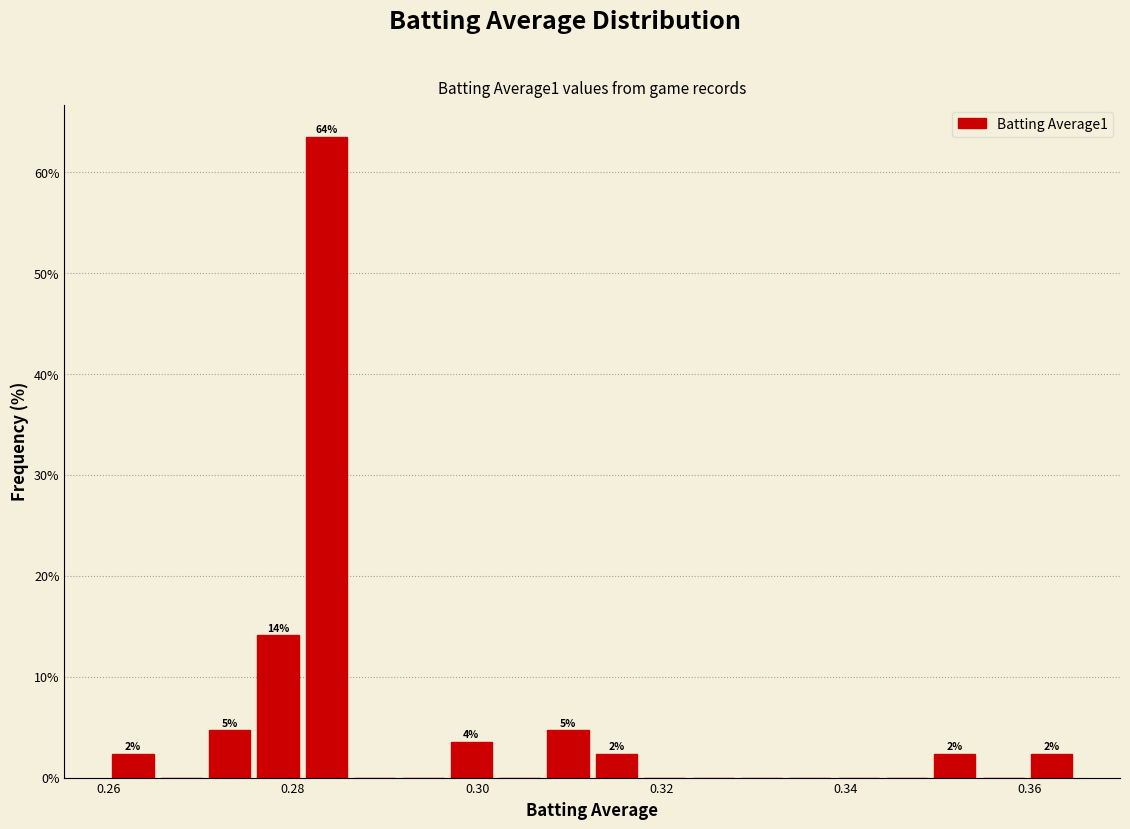

Around what value on the x-axis is the tallest bar? Give the approximate position of its centre, as read against the axis.

0.284